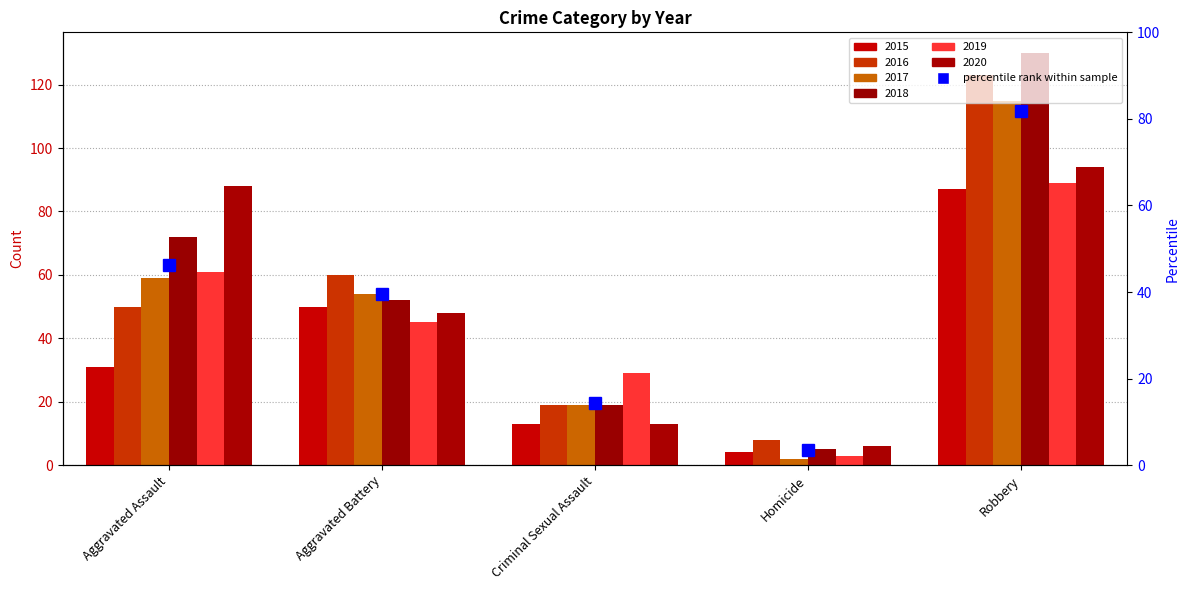

List the labels in order of 2018 value, largest first.

Robbery, Aggravated Assault, Aggravated Battery, Criminal Sexual Assault, Homicide